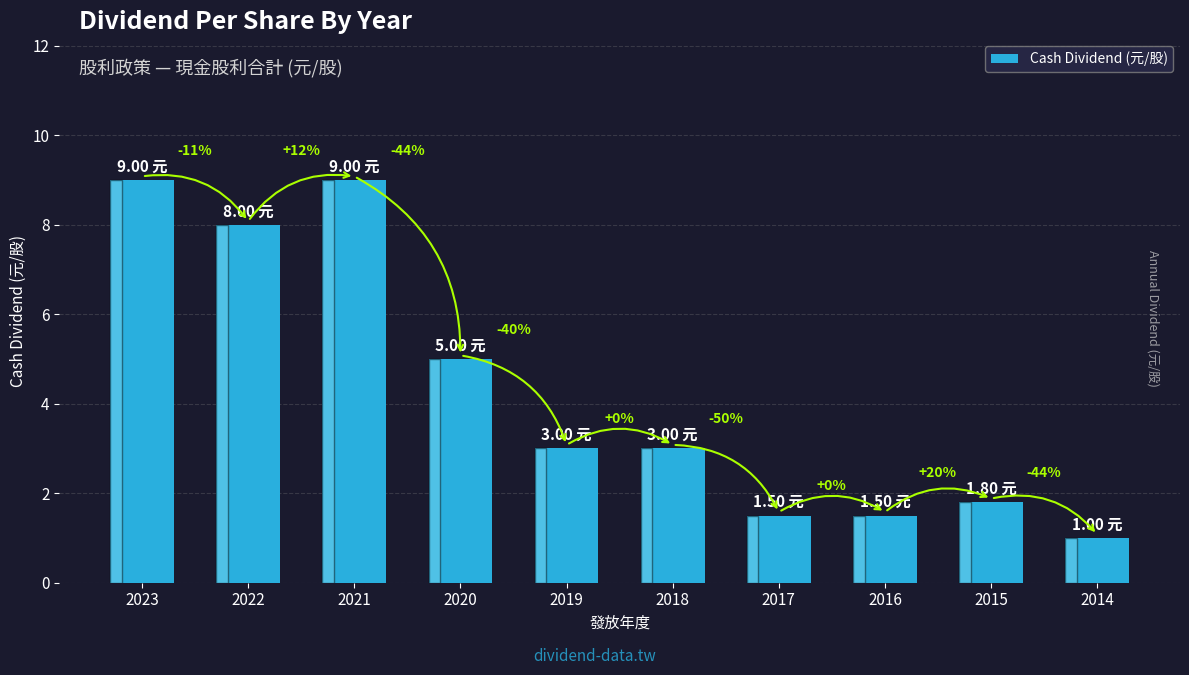

Rank the categories by value from highest to lowest.

2023, 2021, 2022, 2020, 2019, 2018, 2015, 2017, 2016, 2014